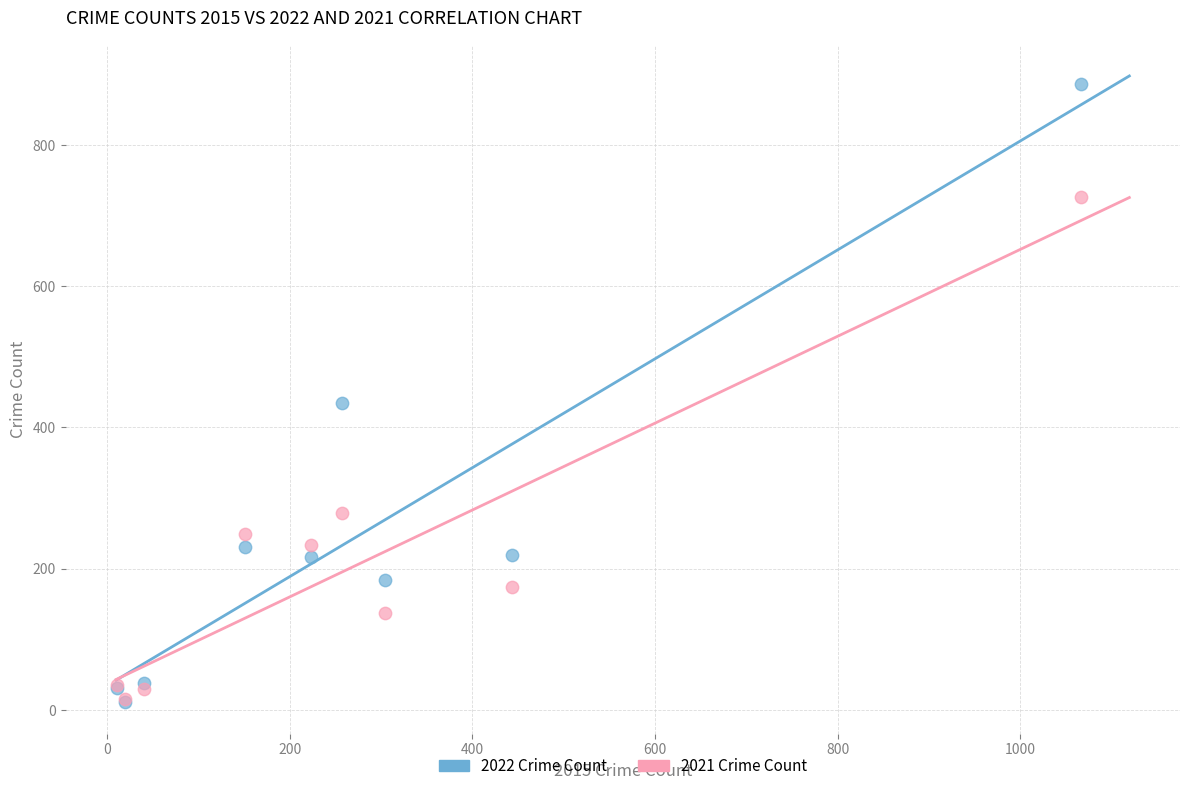

In the 2021 Crime Count series, what Y value is closest to 371?

279